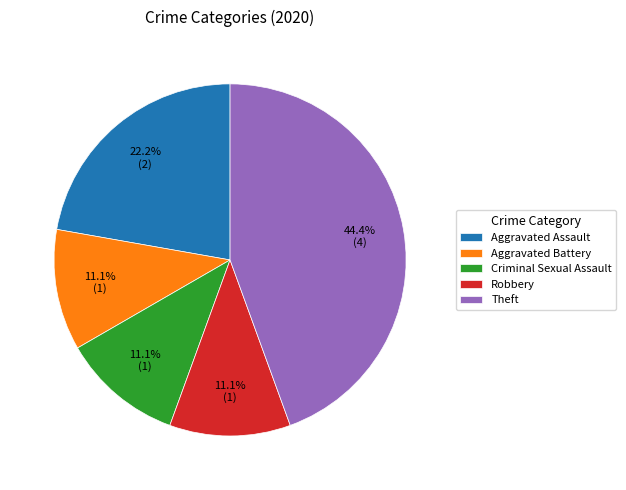

To the nearest percent, what is the difference between the largest and smallest slice percentages?

33%